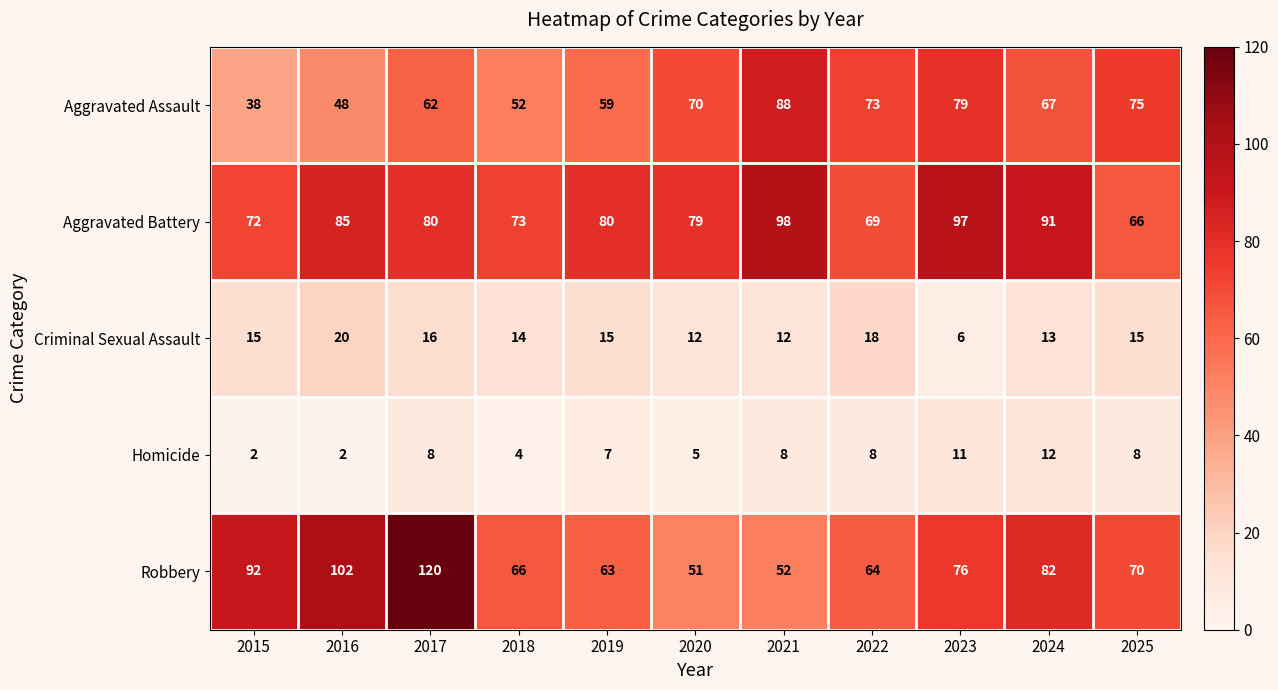

Where is Aggravated Assault nearest to the value 63?

2017